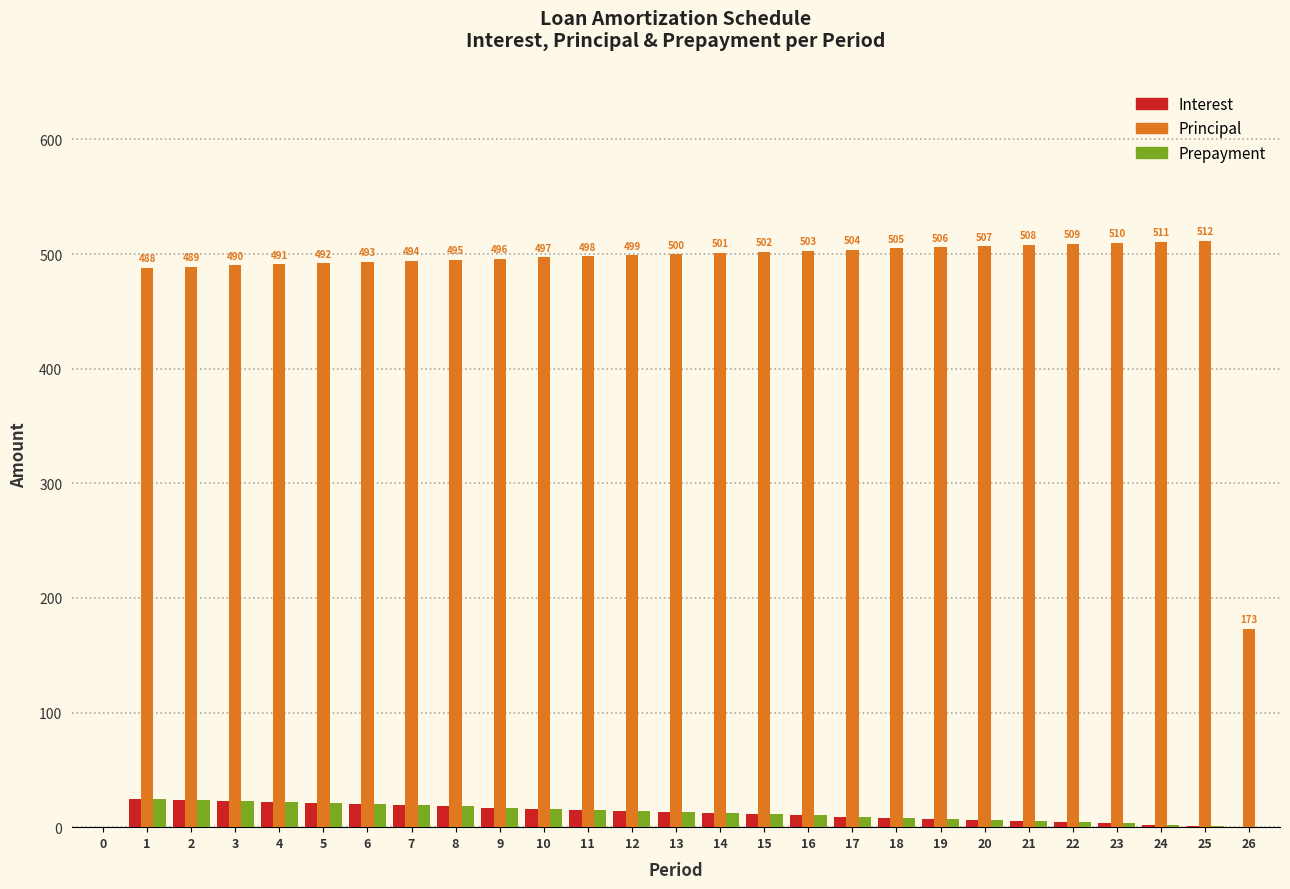

The value of Principal at 14 is 500.9. True or false?

True